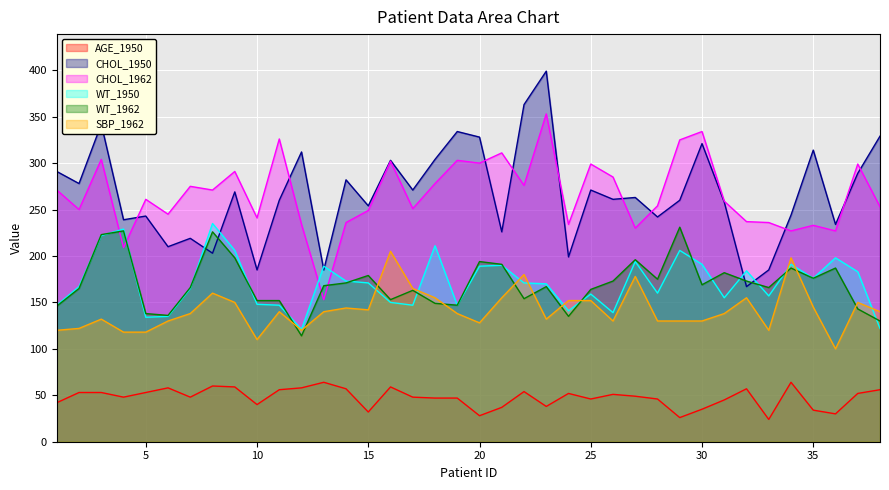

How many data points in AGE_1950 are above 49?

18